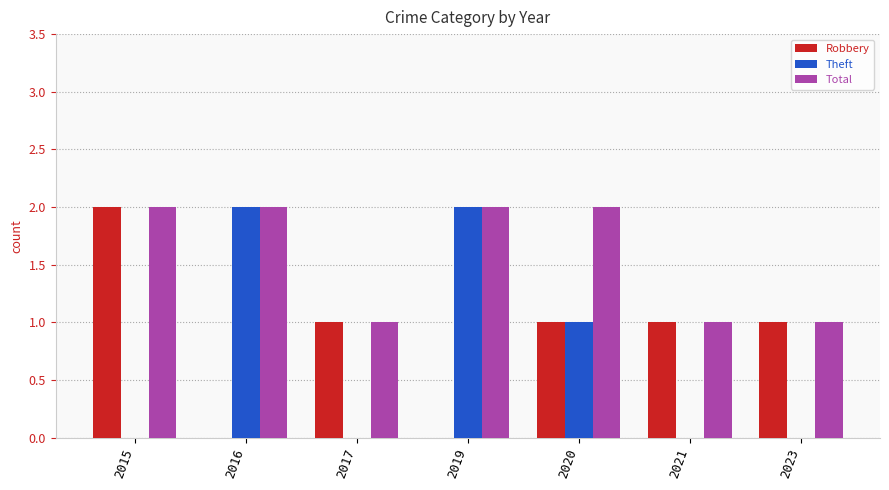

What is the average value of the Robbery series?

1